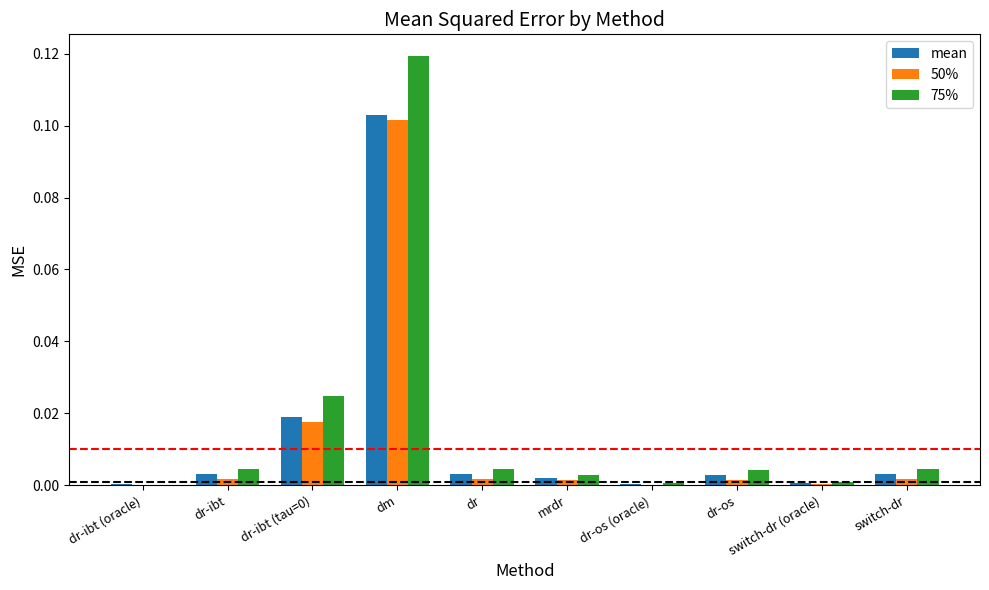

Is it true that mean equals 0.0 at dr-os (oracle)?

True